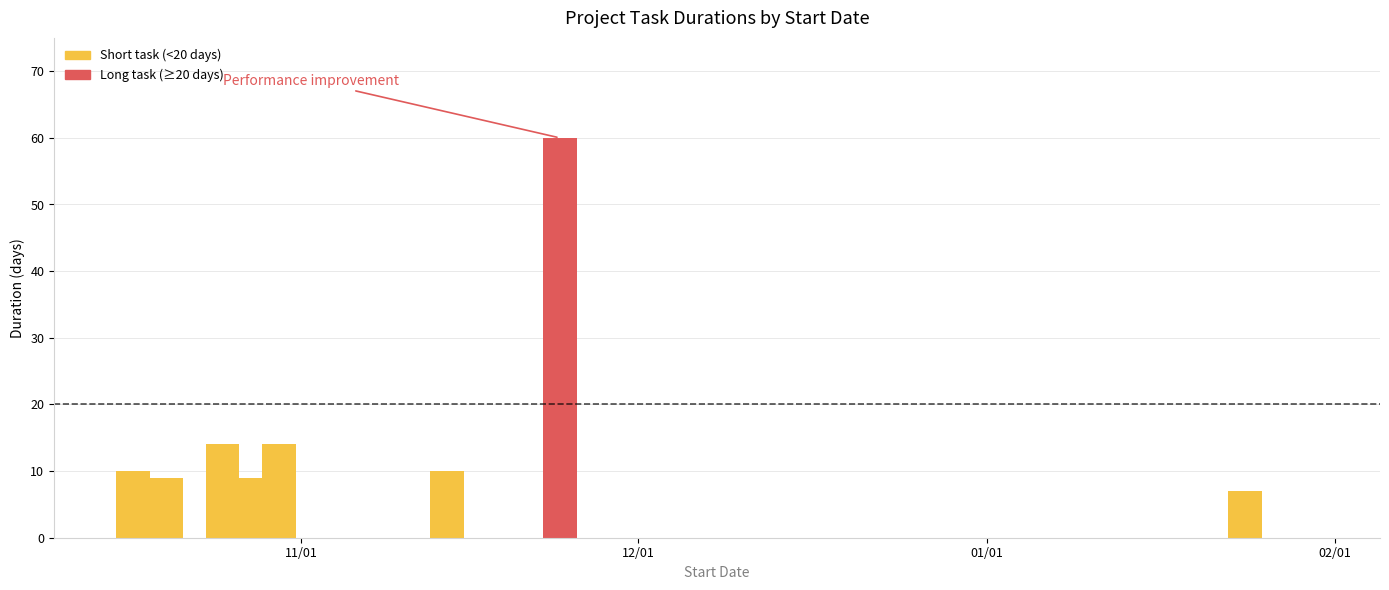

What is the value of the 1st bar from the left?

10